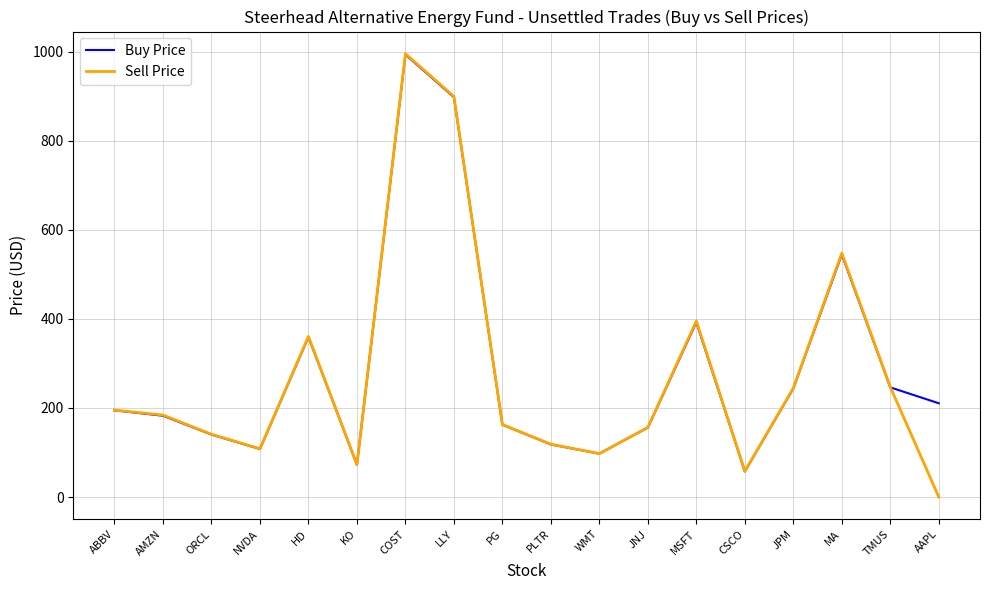

At how many categories does at least one series exceed 176?

10